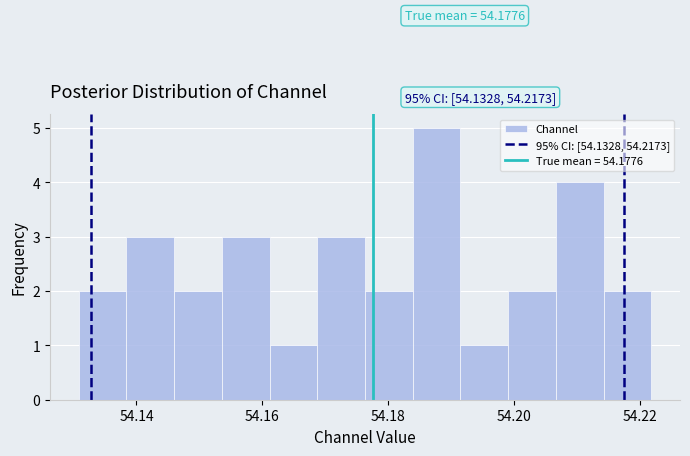

Around what value on the x-axis is the tallest bar? Give the approximate position of its centre, as read against the axis.

54.188